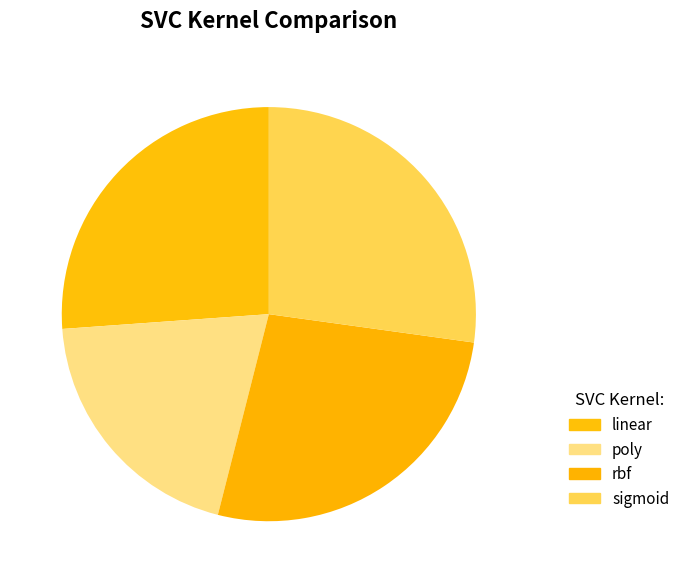

Is the sum of rbf and poly greater than half?

No